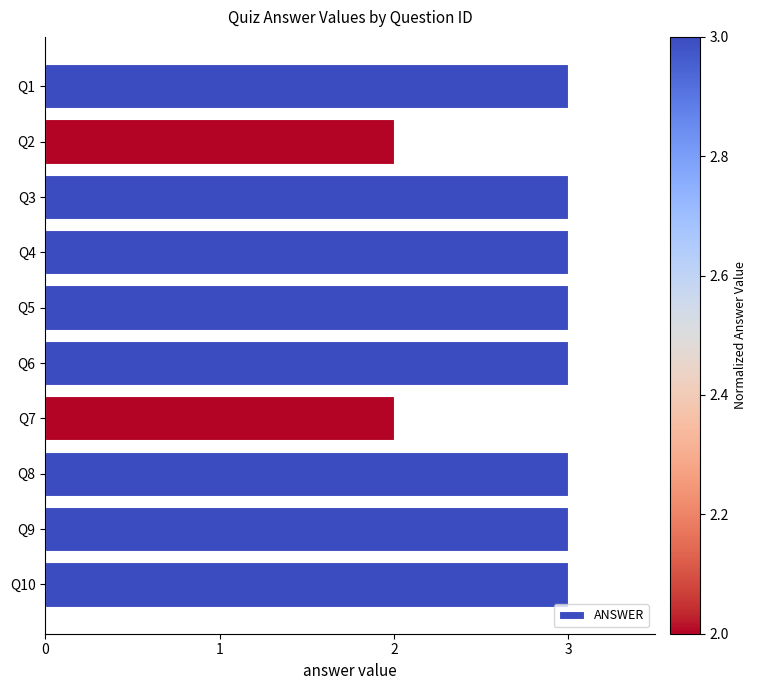

Count the values in the range 3 to 4.

8